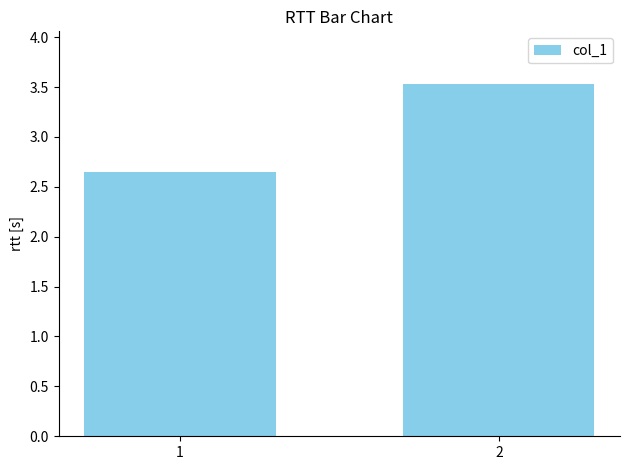

Rank the categories by value from highest to lowest.

2, 1